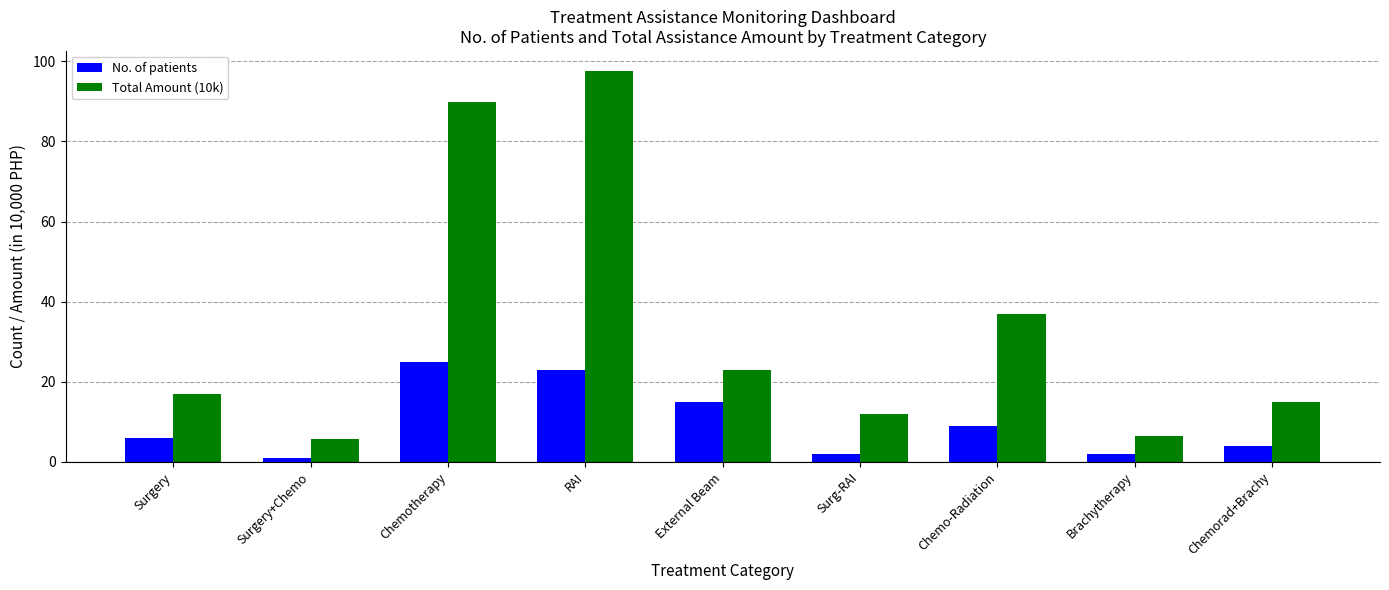

How many bars are there in each group?

2